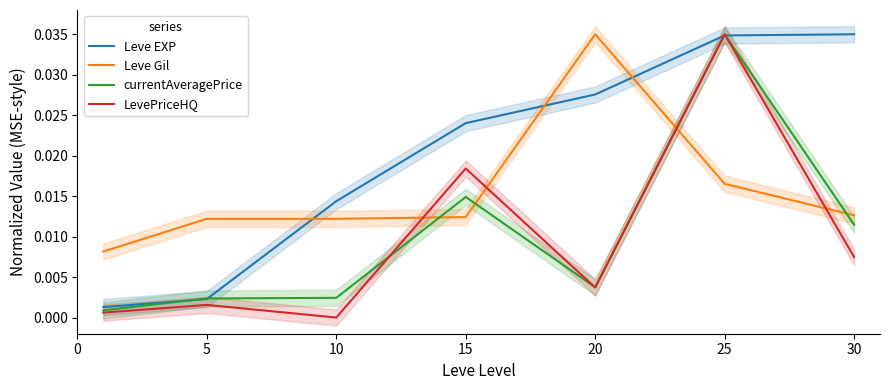

True or false: currentAveragePrice has a value of 0.0 at 5.

False